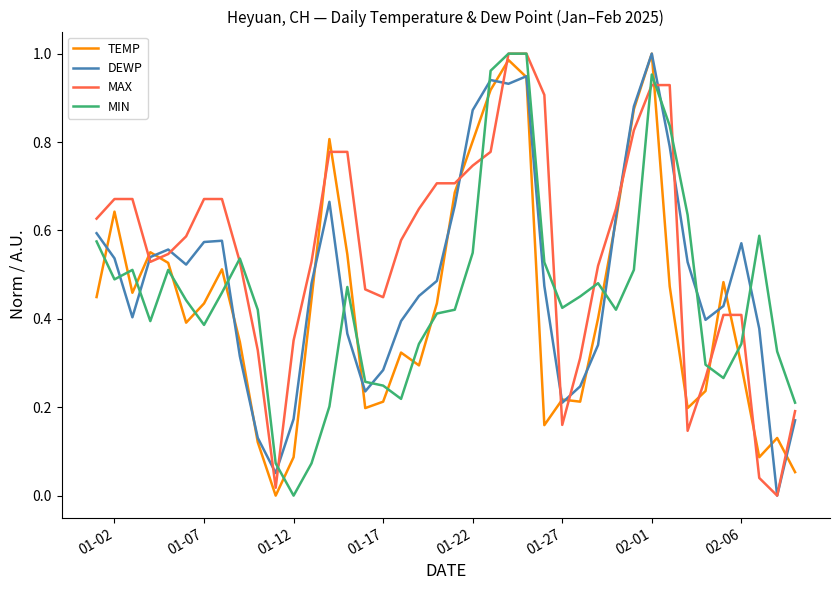

True or false: TEMP and MIN intersect in this chart.

True